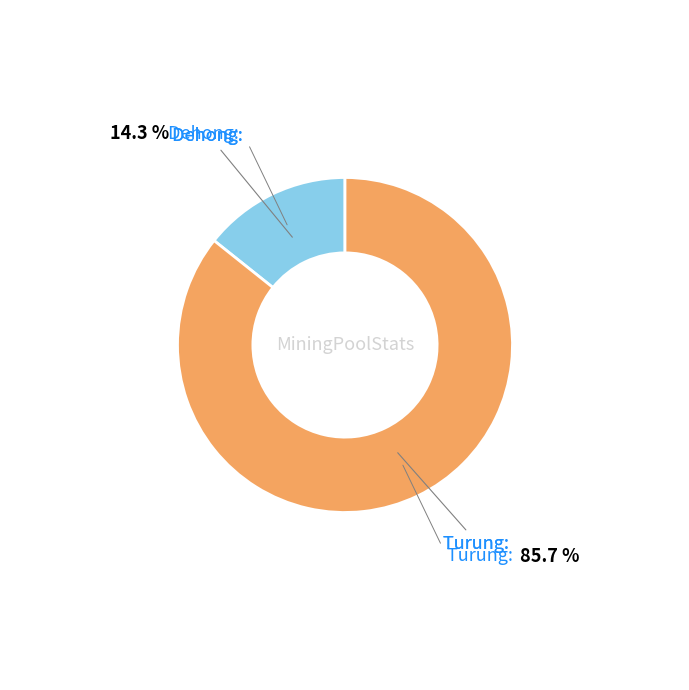

Is there a majority slice in this chart?

Yes